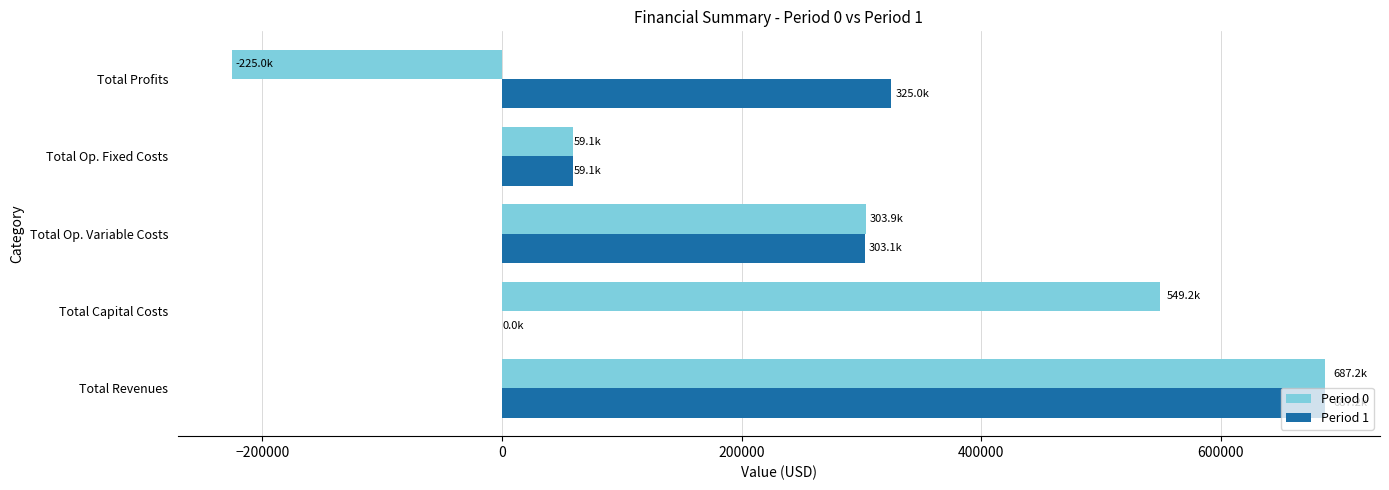

Is it true that Period 1 equals 324991.3 at Total Profits?

True